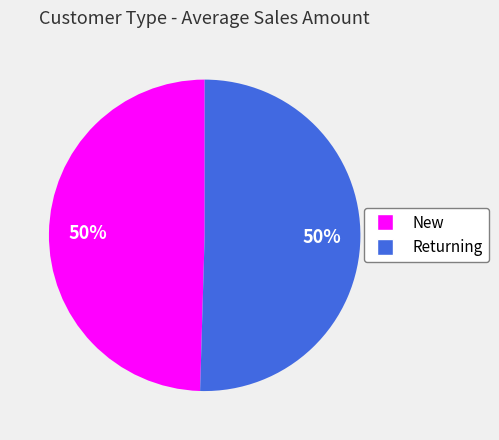

Is it true that Returning is 43% of the pie?

False